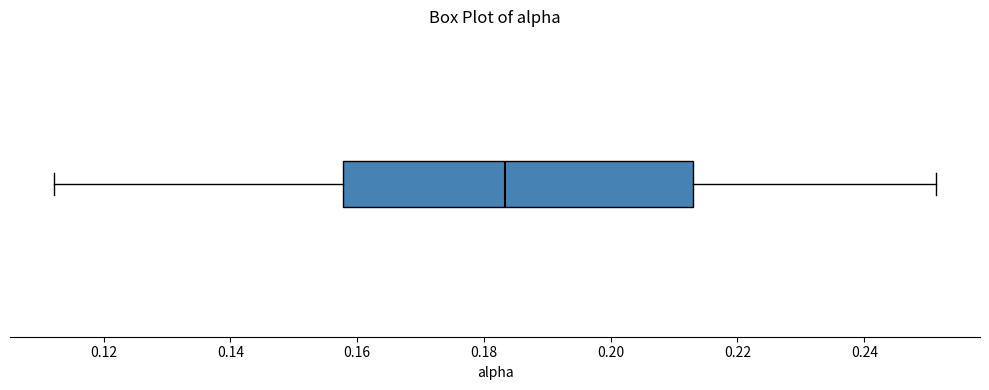

Transcribe this box plot: give where the median line is, the range the box spans, and where the two whiskers end, as read against the x-axis. The values are not printed on the chart, so give them approximately, as read against the axis.

median 0.184, box 0.158 to 0.214, whiskers 0.112 to 0.252